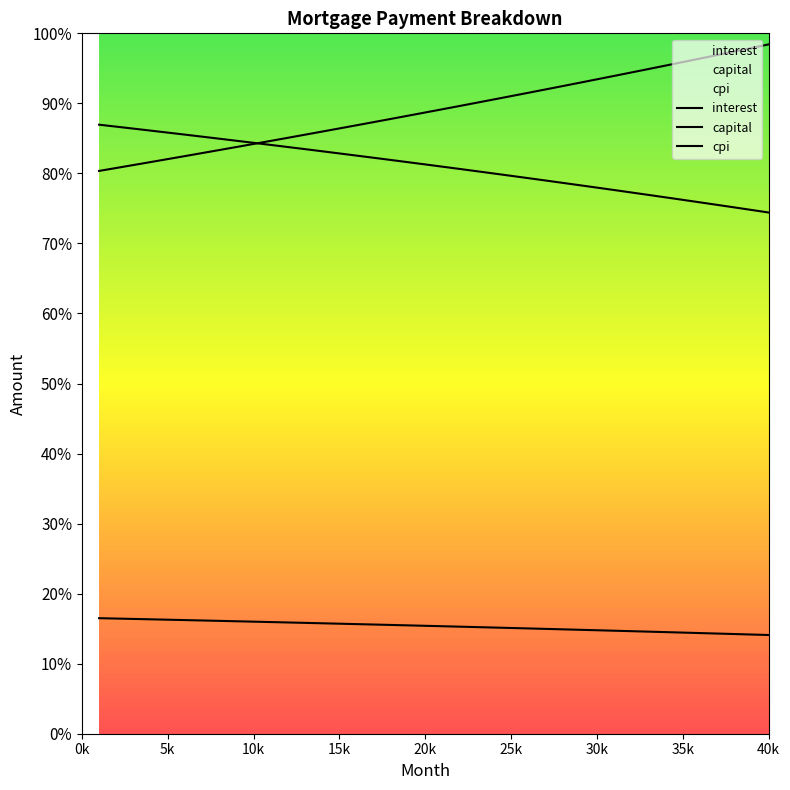

True or false: interest has a value of 3838.4 at 35k.

True